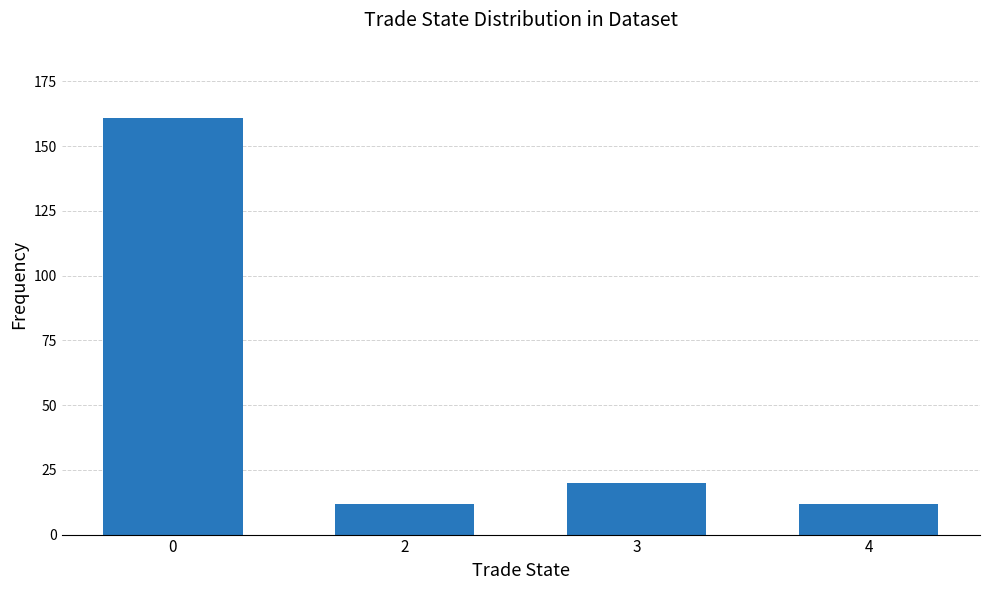

What is the greatest value displayed?

161